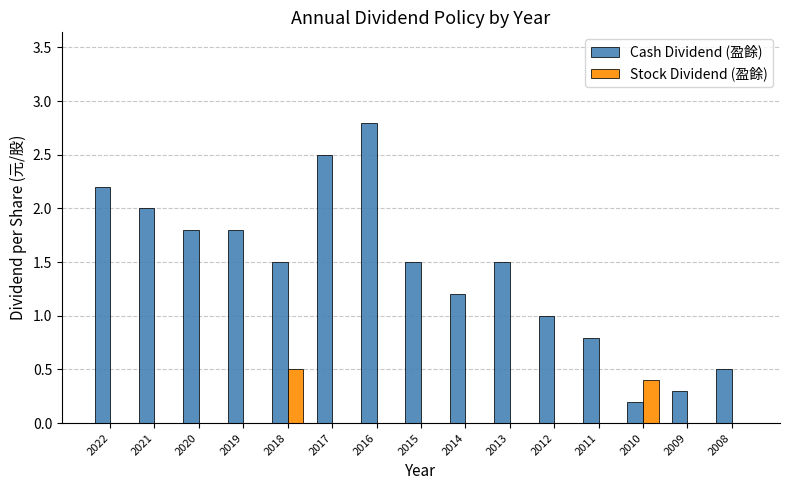

What is the sum of all Stock Dividend (盈餘) values?

0.9